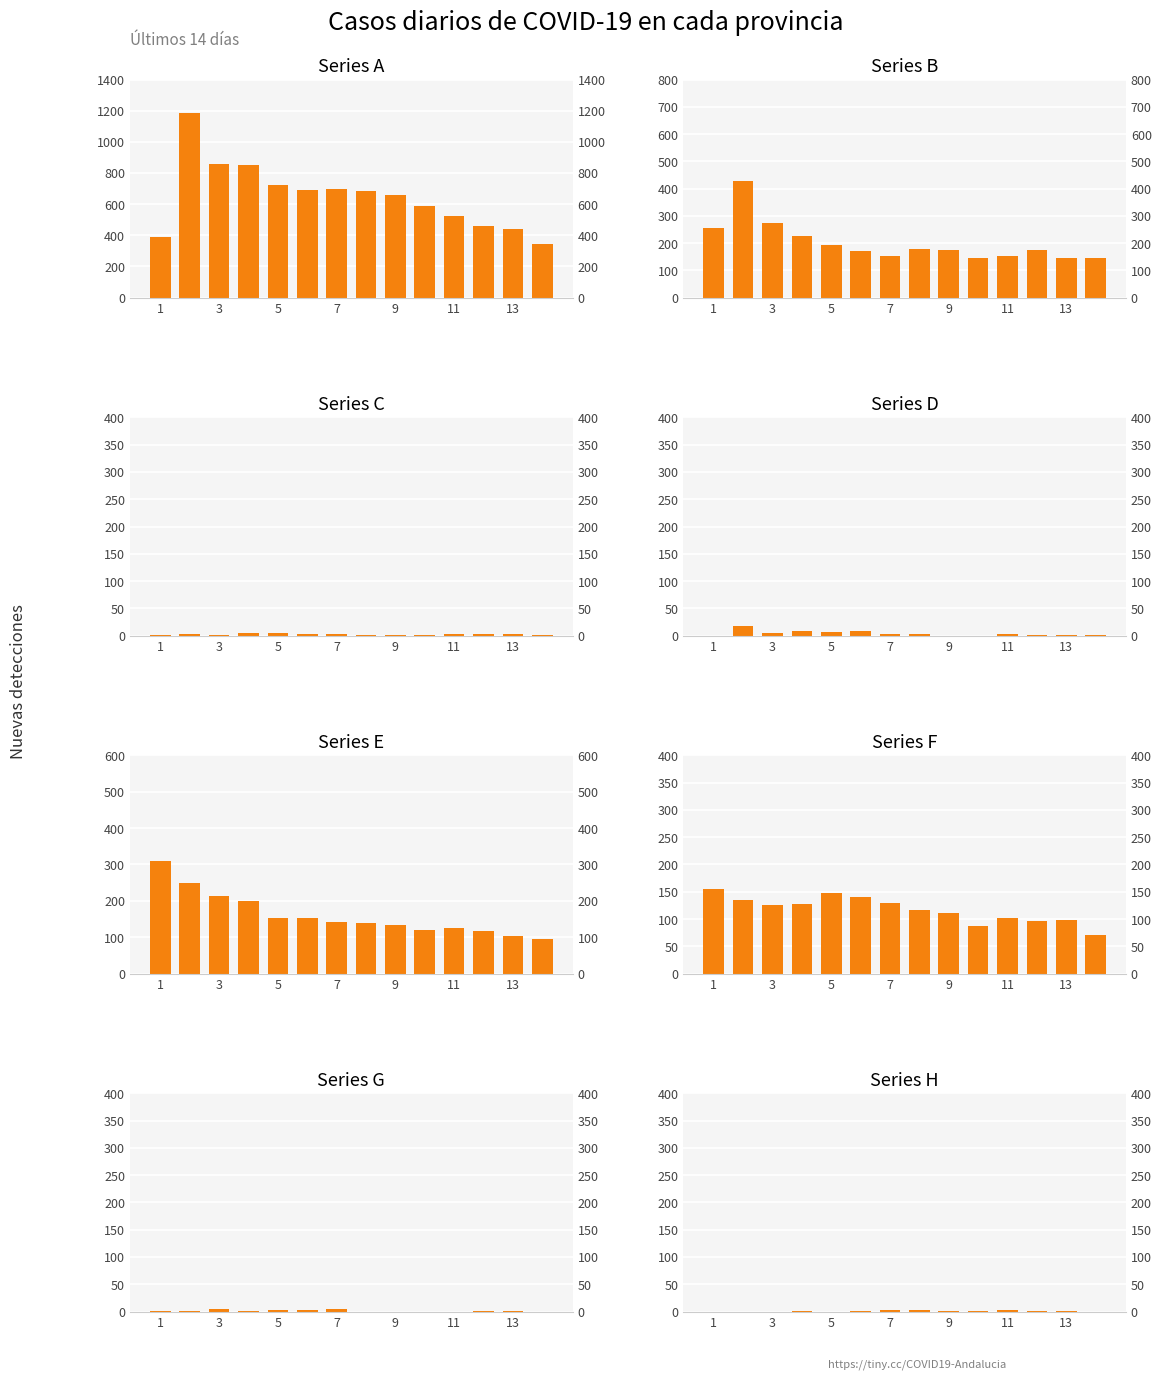

At which category does the chart reach its minimum across all series?

10